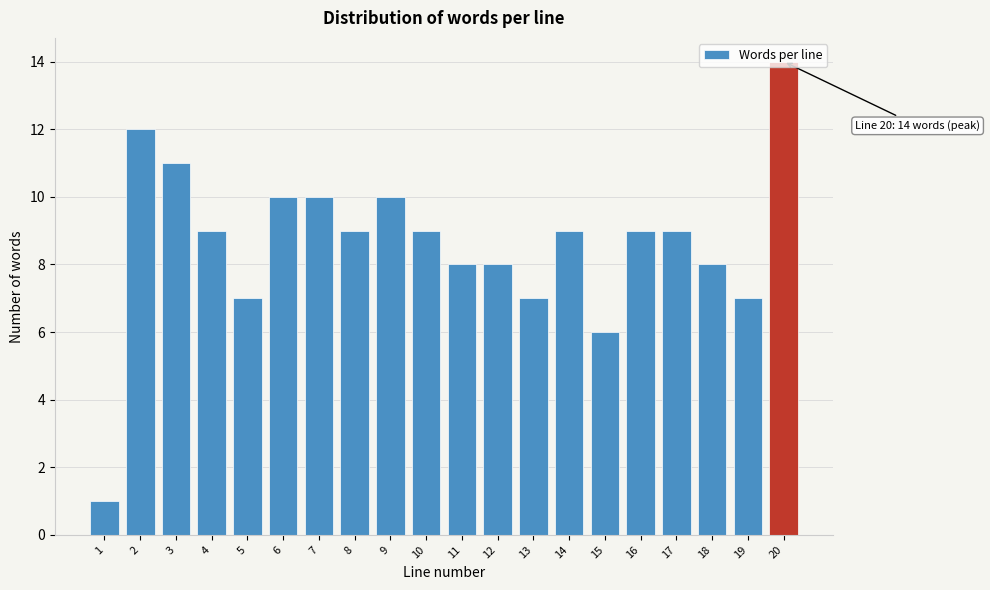

Which has a higher value, 3 or 13?

3